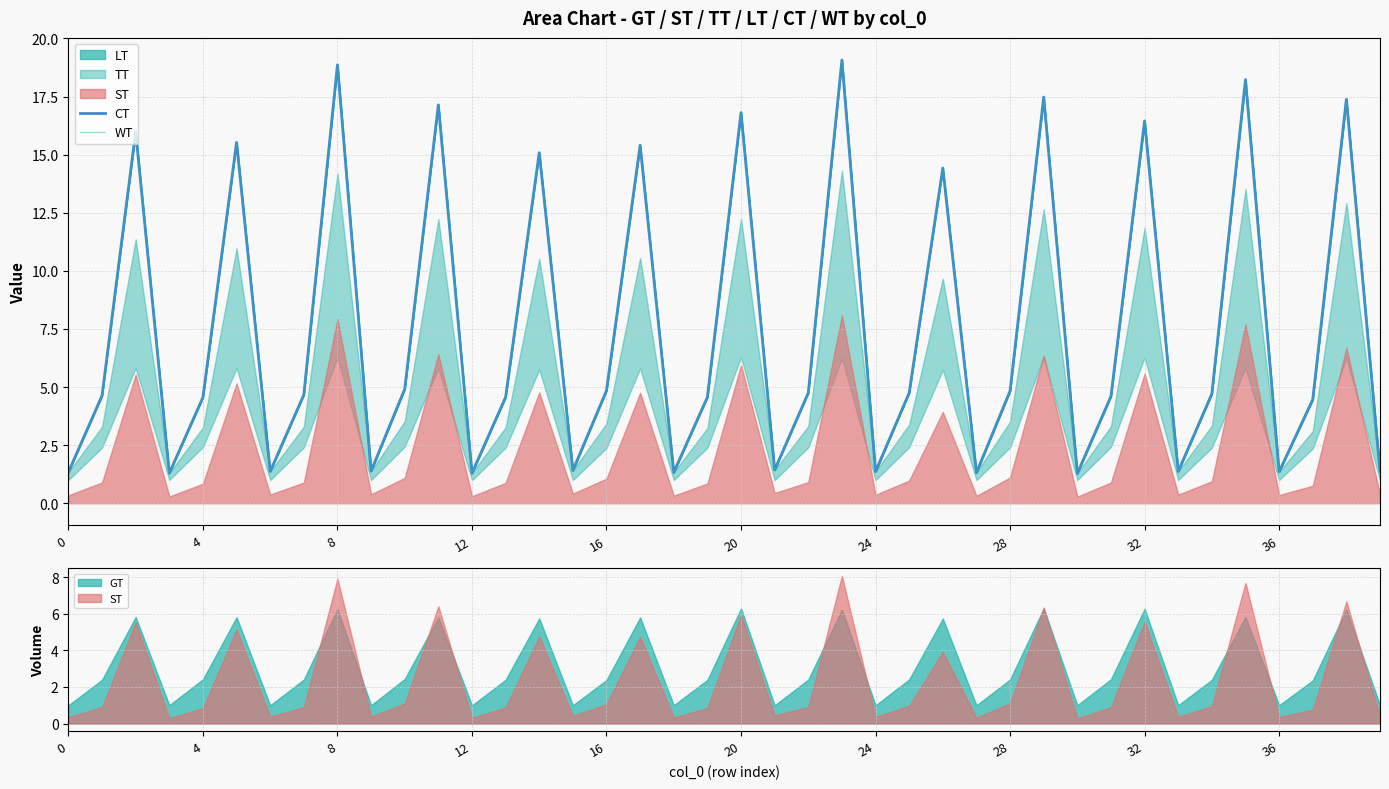

At how many categories does at least one series exceed 18?

3